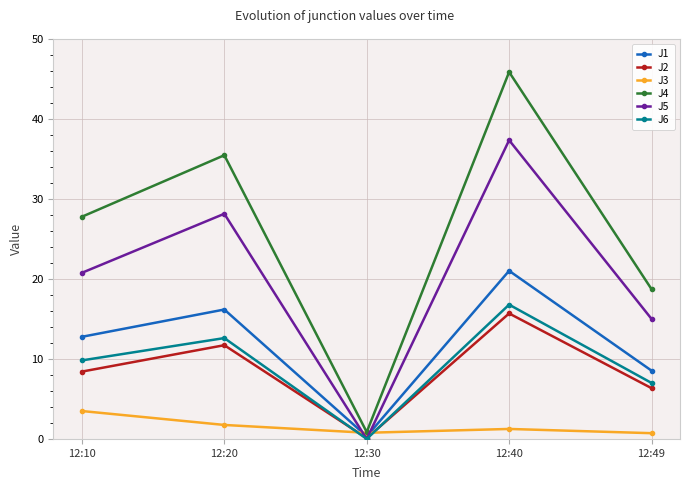

Between 12:10 and 12:30, which series saw the biggest shift?

J4